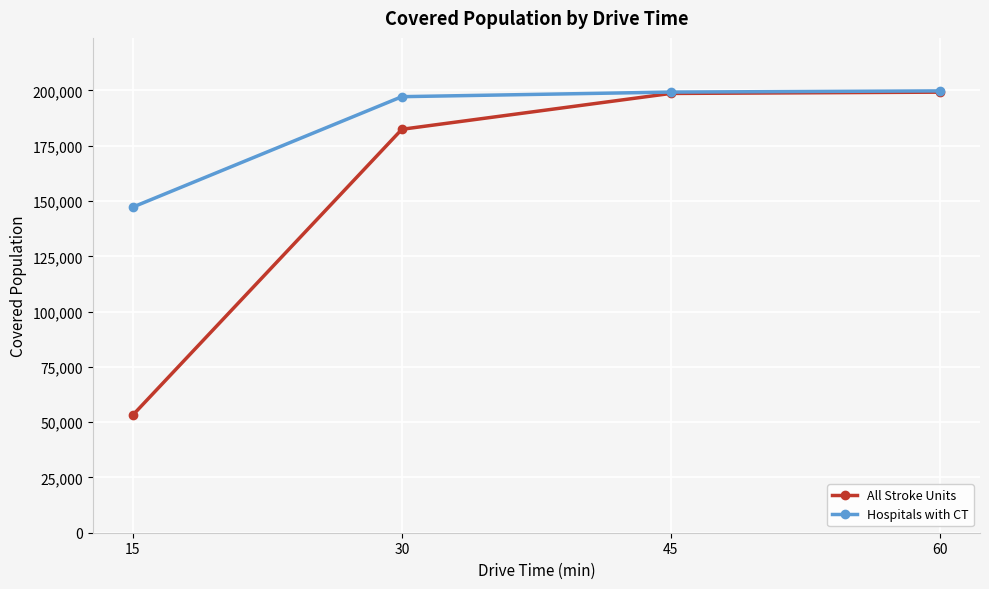

What is the total value across all series at 30?

379652